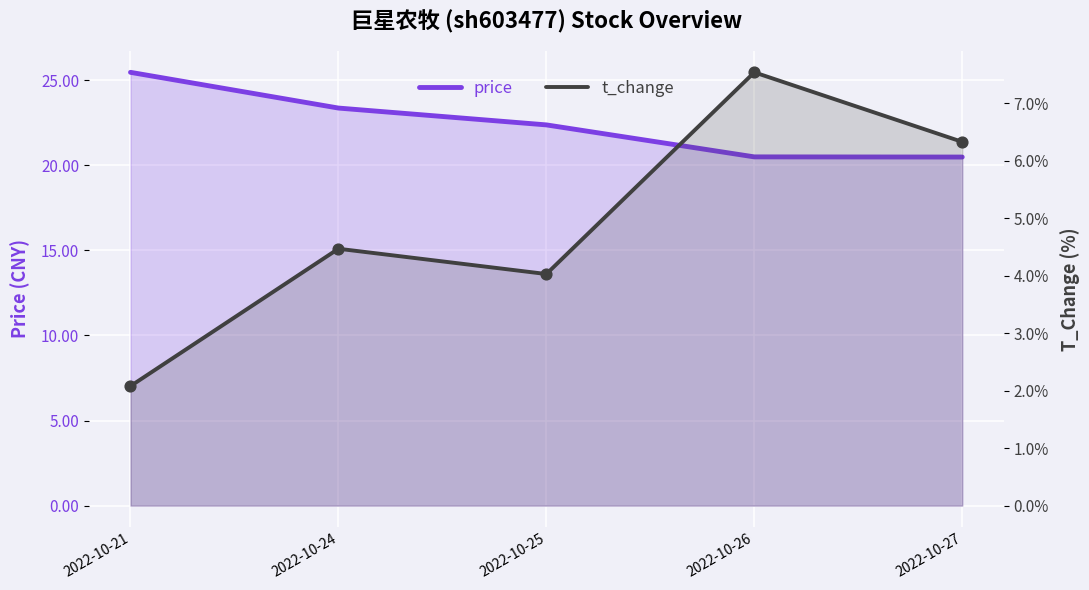

Which series has the widest spread of Y values?

t_change